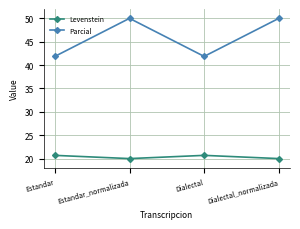

What is the difference between the maximum and minimum values in the Parcial series?

8.1